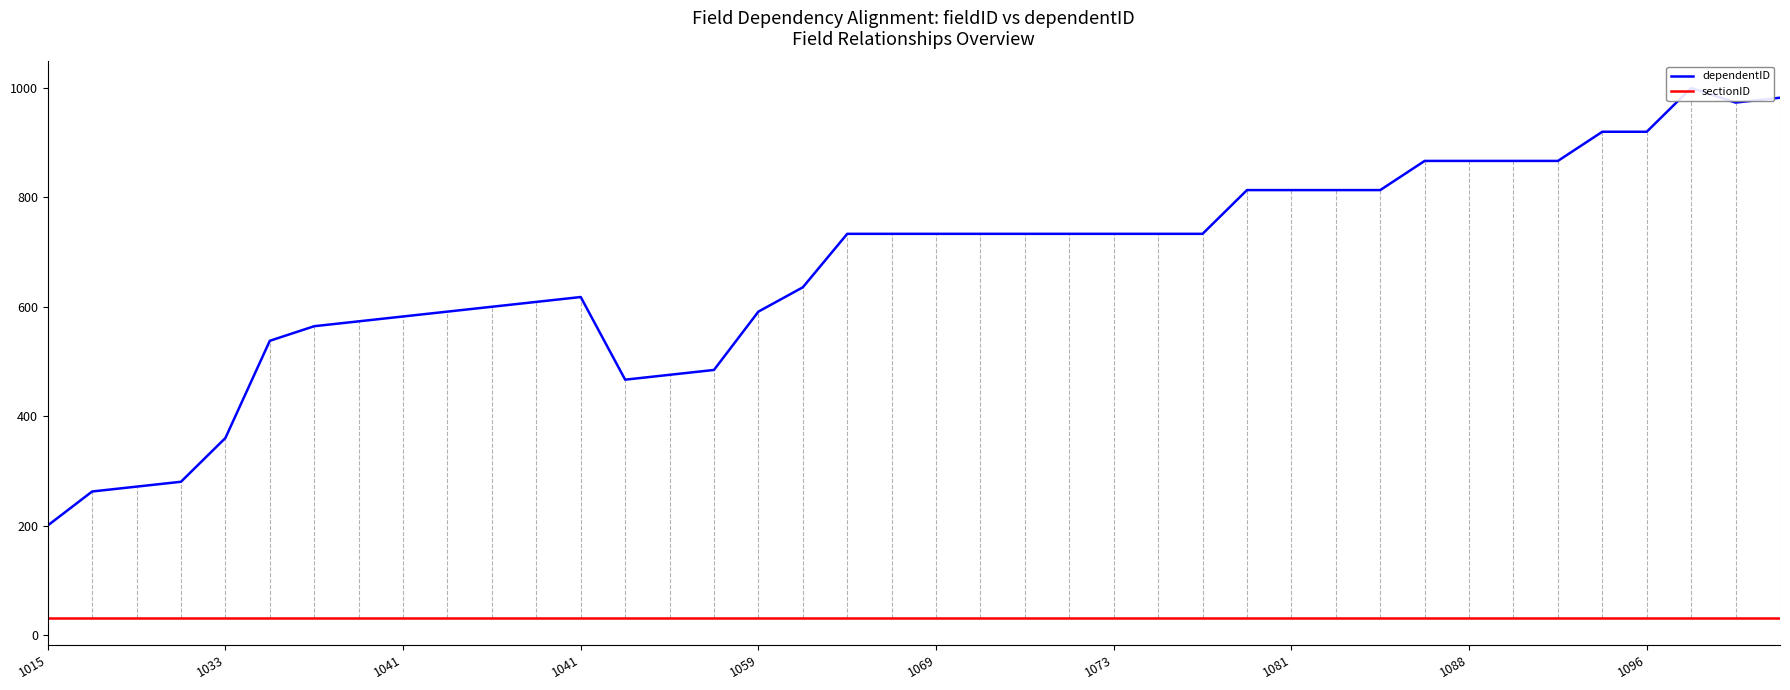

The dependentID series shows 331.2 at 27. True or false?

False